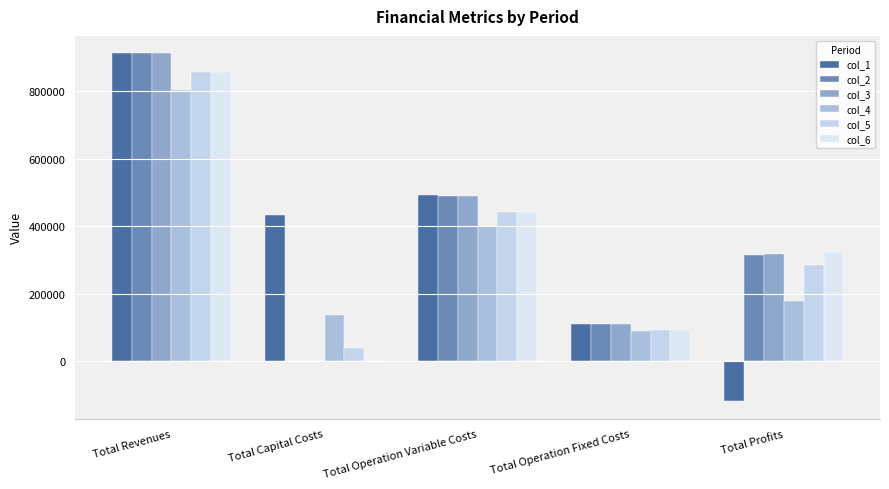

Count the number of data series in this chart.

6